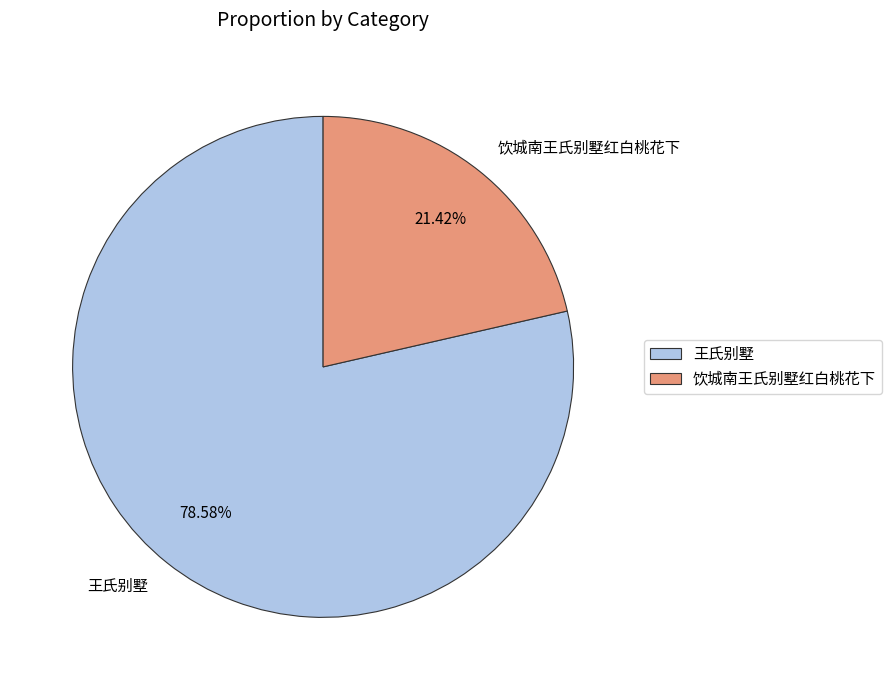

Do 饮城南王氏别墅红白桃花下 and 王氏别墅 together represent more than half of the pie?

Yes